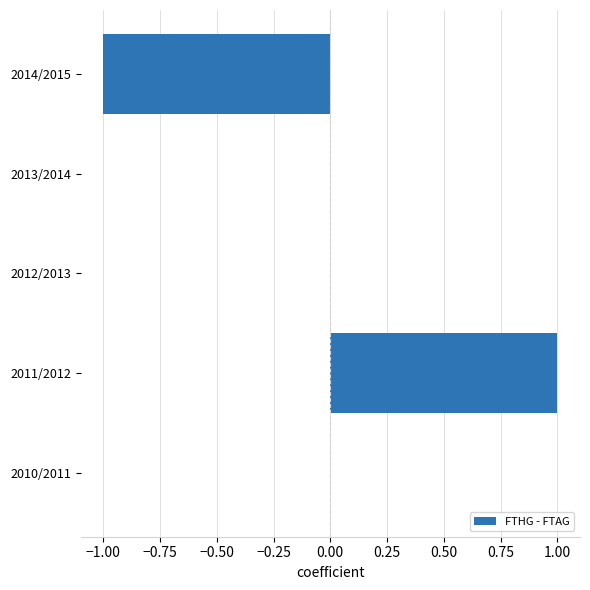

Which has a higher value, 2011/2012 or 2012/2013?

2011/2012